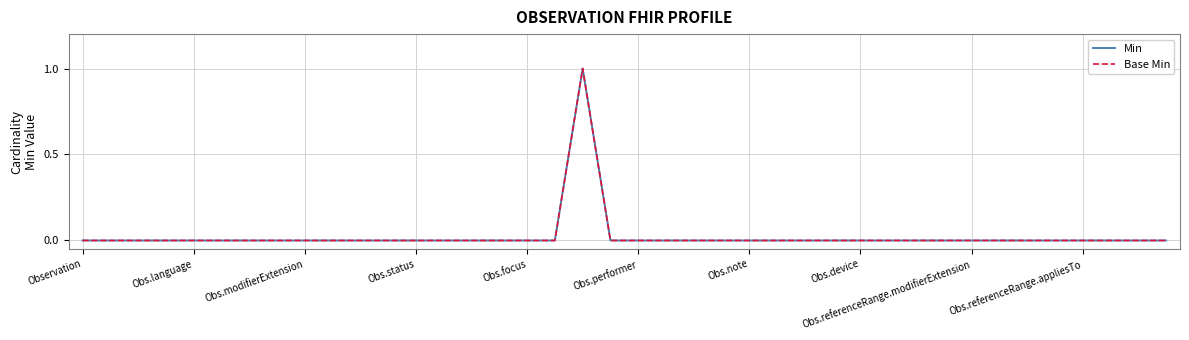

How many Base Min values are between 0 and 1?

40